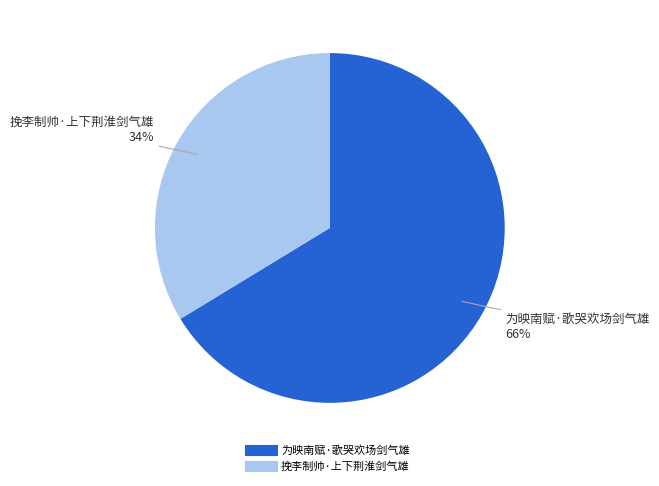

What is the majority slice?

为映南赋·歌哭欢场剑气雄